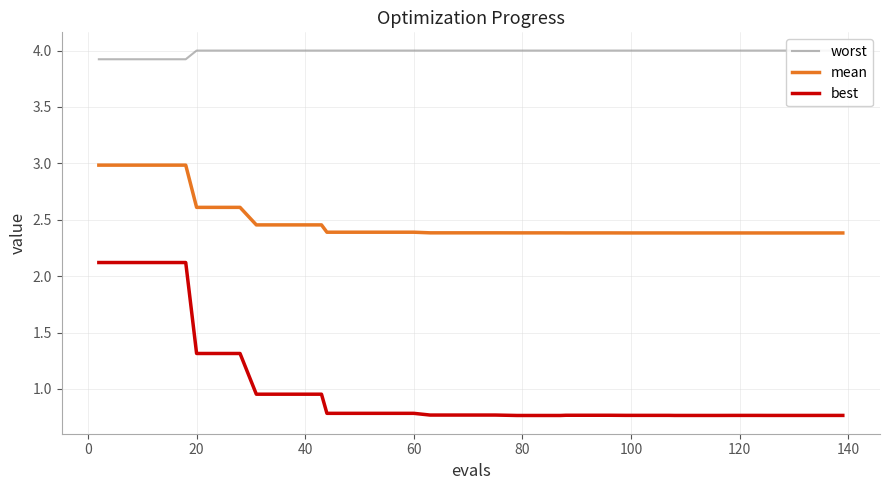

Rank the series by their average value, from highest to lowest.

worst, mean, best